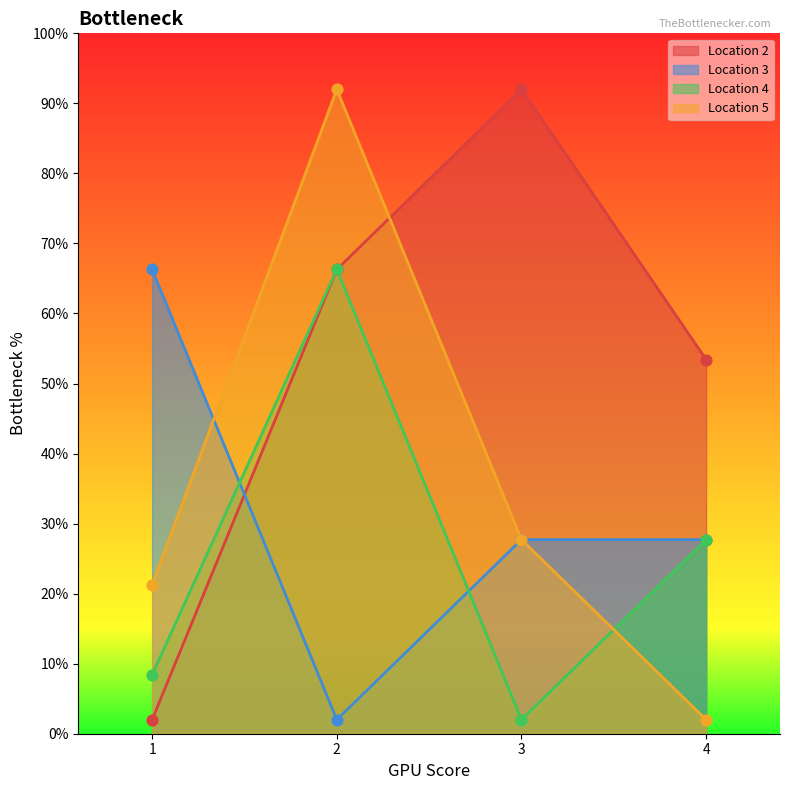

At which category is the sum across all series the highest?

2